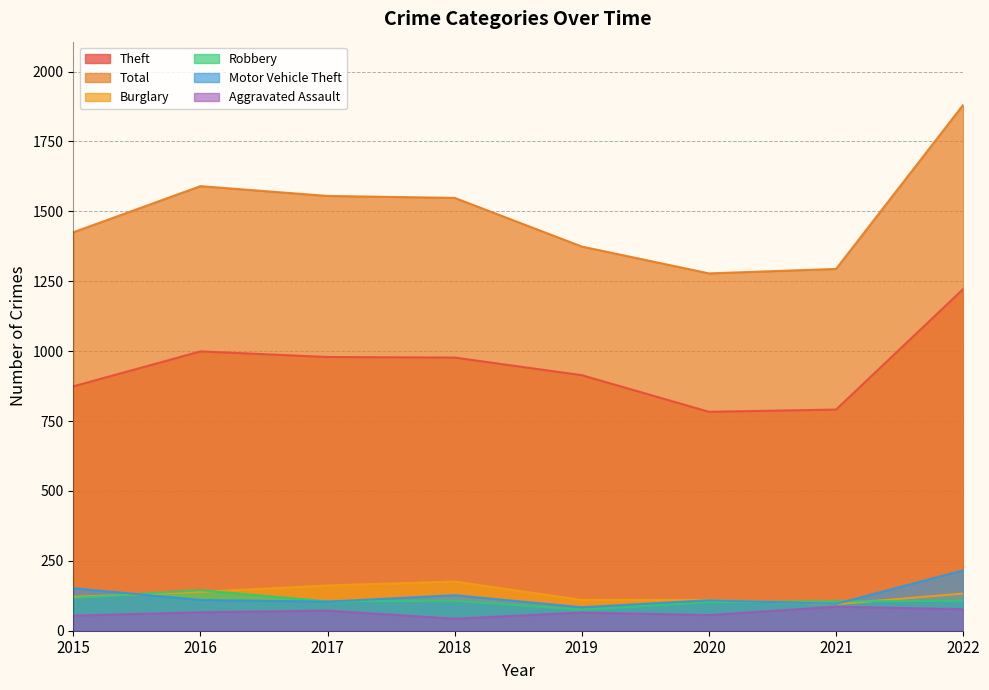

What is the approximate value of Motor Vehicle Theft at 2018?

127